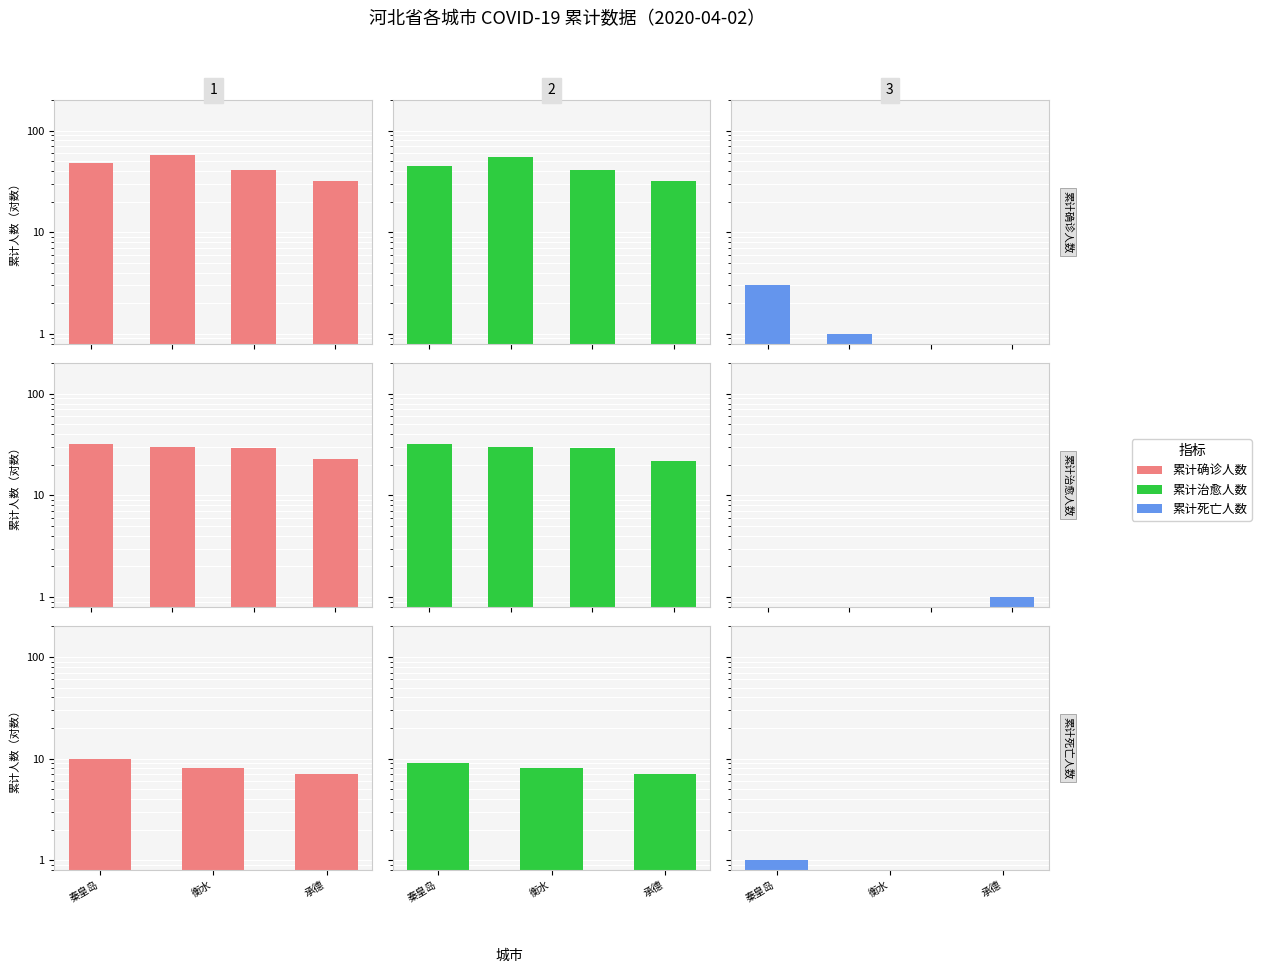

Where does the 累计确诊人数 series first go above 8?

秦皇岛